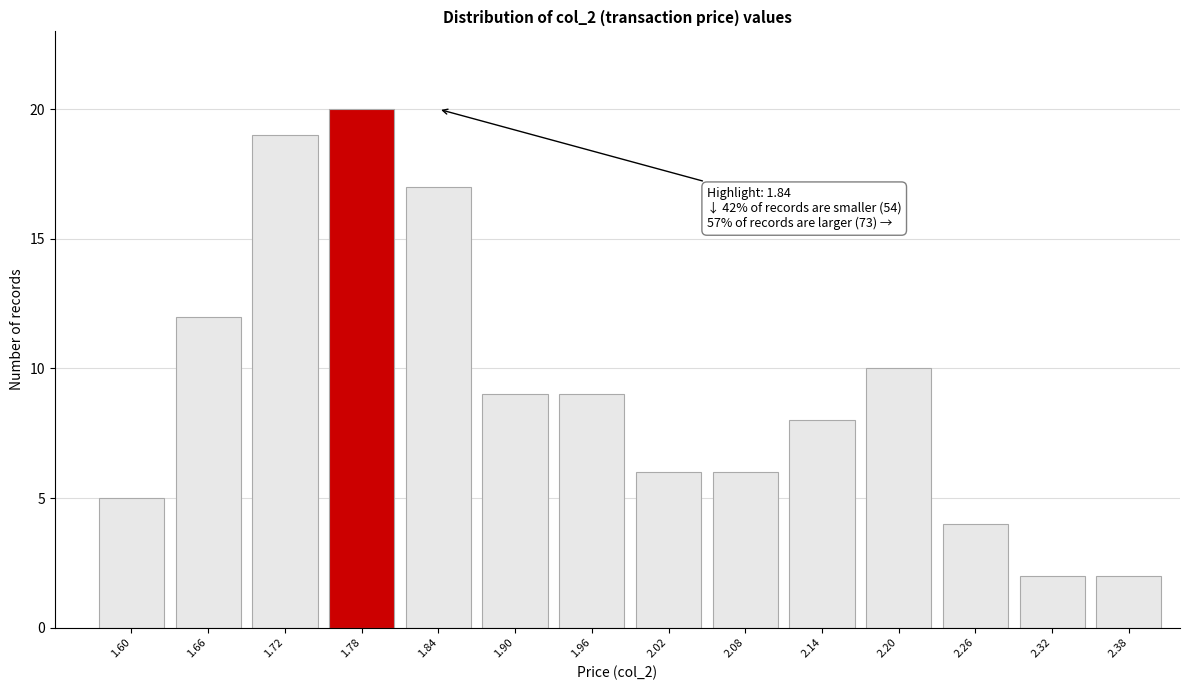

Reading left to right, what are all the values shown in this chart?

1.60=5	1.66=12	1.72=19	1.78=20	1.84=17	1.90=9	1.96=9	2.02=6	2.08=6	2.14=8	2.20=10	2.26=4	2.32=2	2.38=2